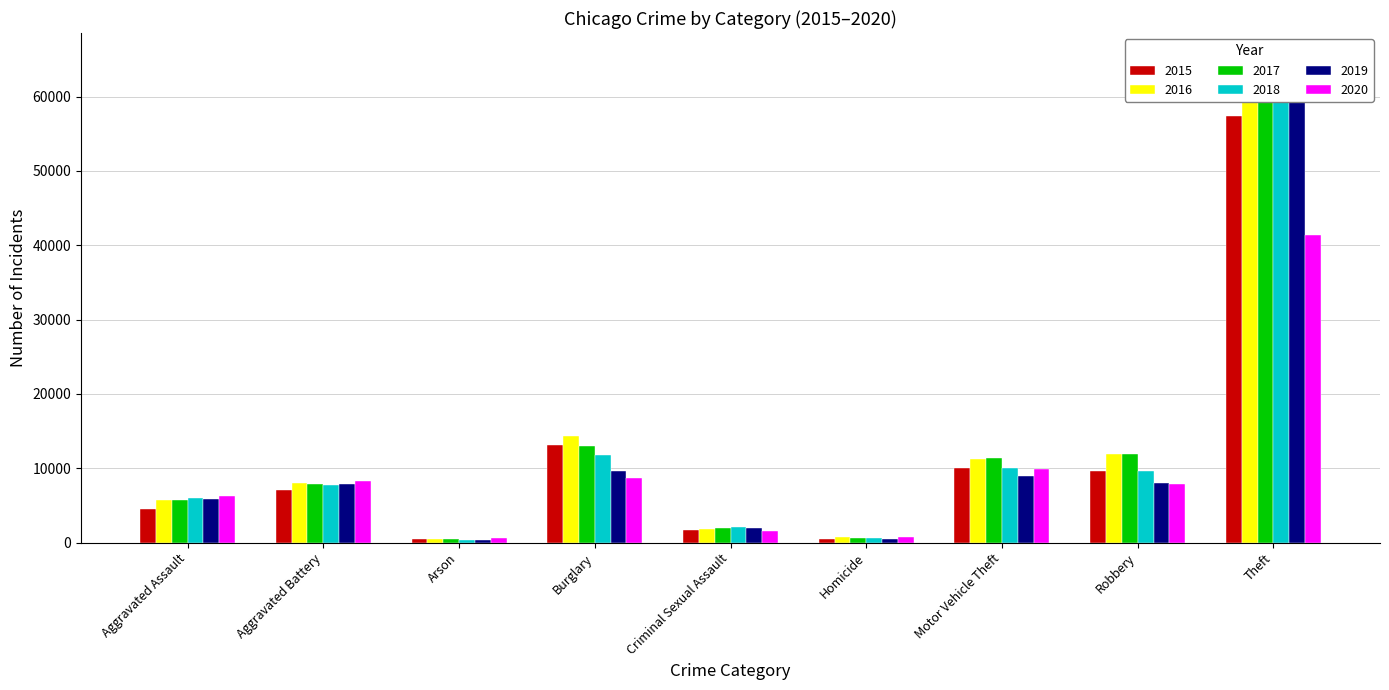

Which series has the widest spread of values?

2018